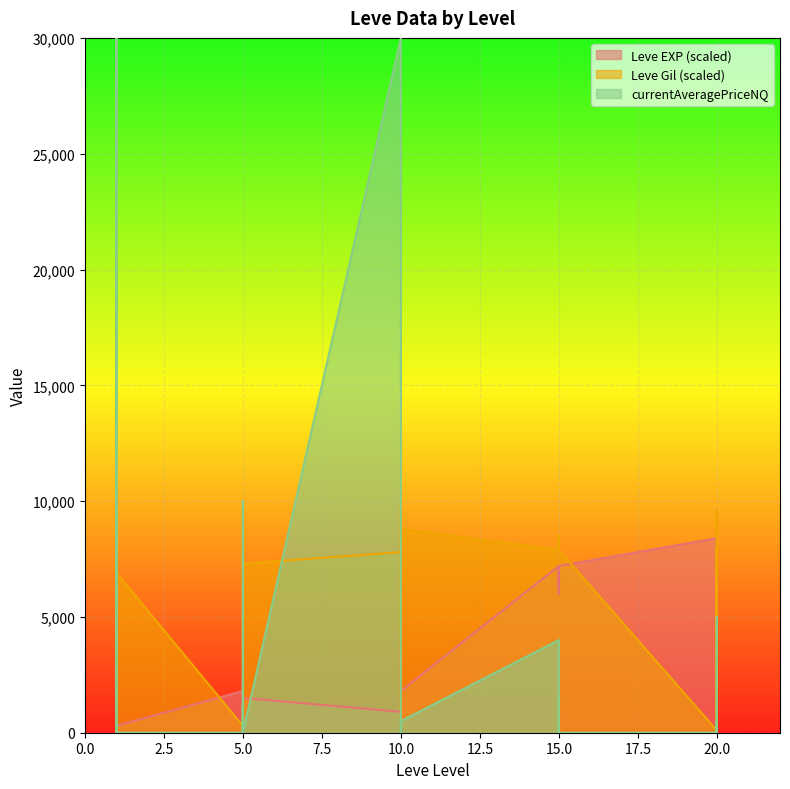

How many interior local valleys does the Leve Gil series have?

7